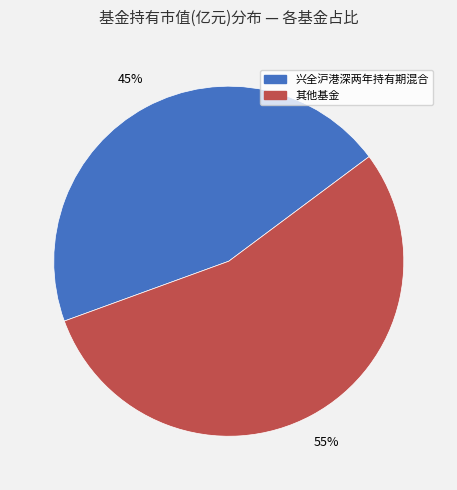

How many segments does this pie chart have?

2